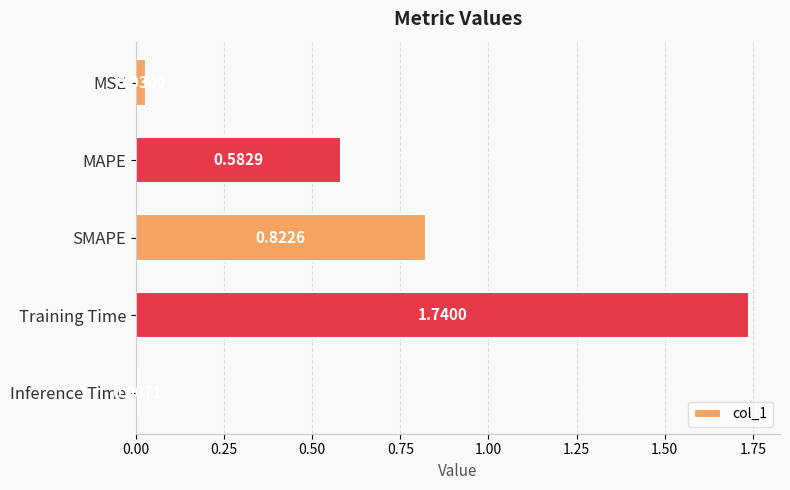

Rank the categories by value from highest to lowest.

Training Time, SMAPE, MAPE, MSE, Inference Time